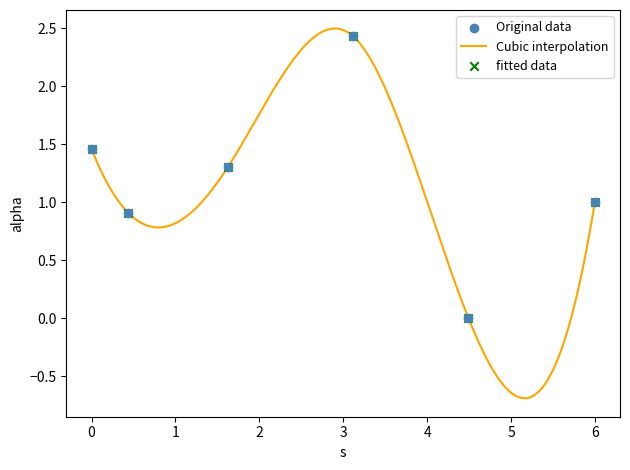

Which has a higher value, 1.6260889994384558 or 5.998743838756154?

1.6260889994384558